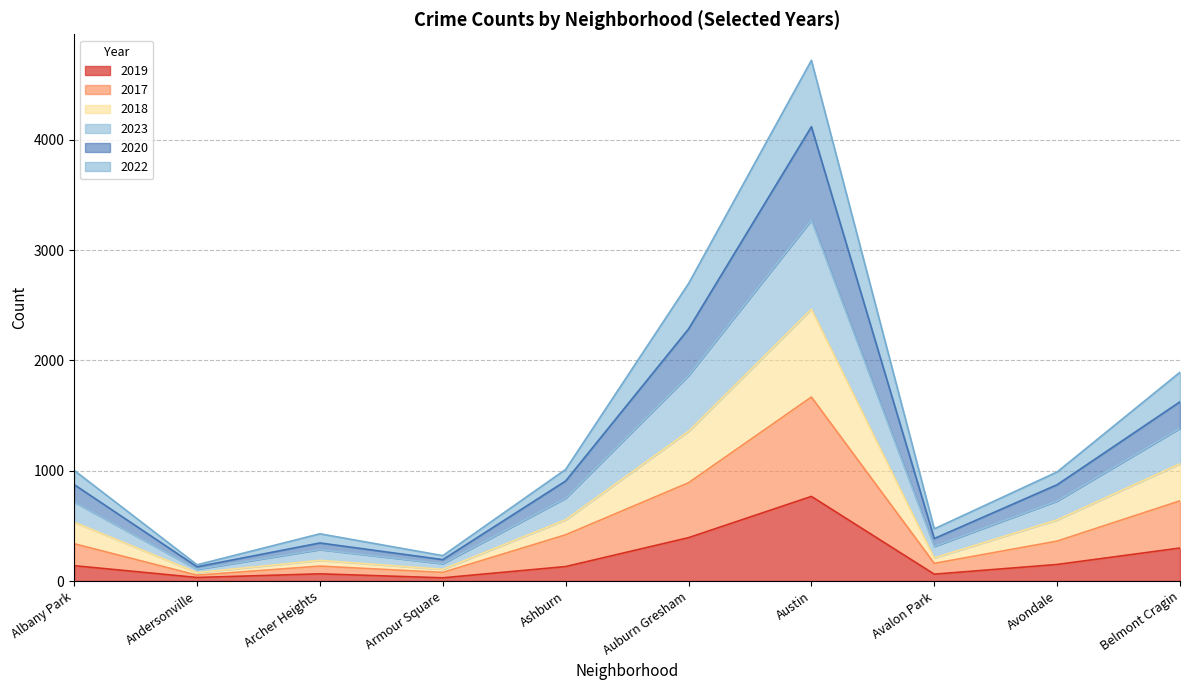

Count the number of data series in this chart.

6